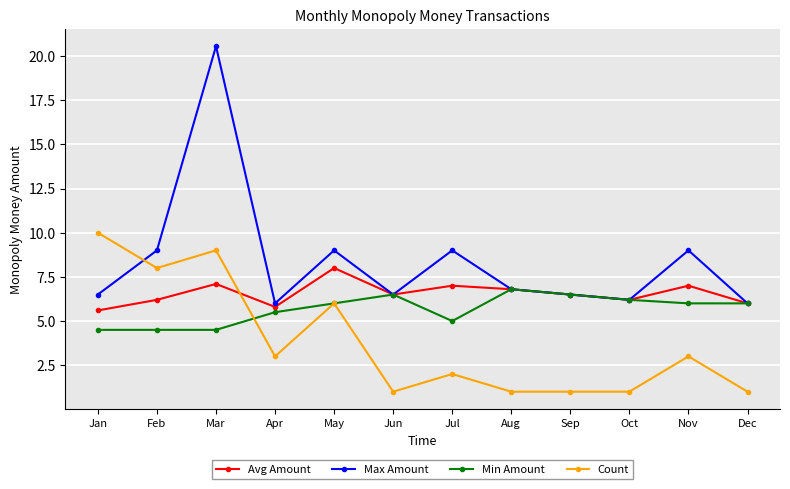

Where do Count and Max Amount first cross each other?

Jan and Feb